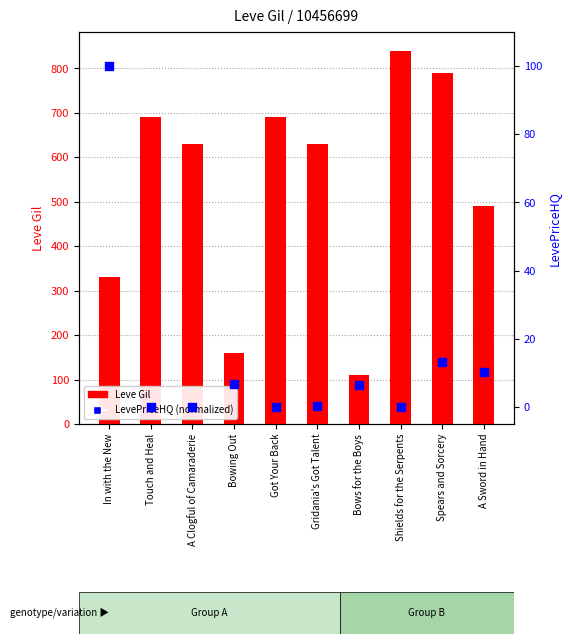

Which series has the largest Y range (max minus min)?

Leve Gil